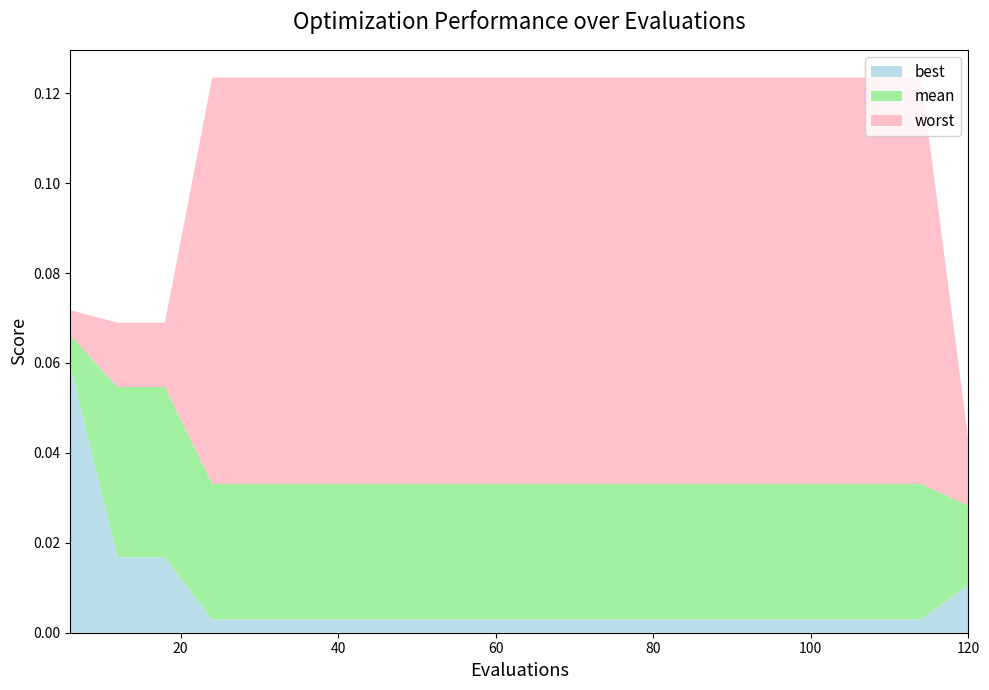

Reading left to right, extract all data points from this chart.

best: 0.1	0.0	0.0	0.0	0.0	0.0	0.0	0.0	0.0	0.0	0.0	0.0	0.0	0.0	0.0	0.0	0.0	0.0	0.0	0.0
mean: 0.1	0.1	0.1	0.0	0.0	0.0	0.0	0.0	0.0	0.0	0.0	0.0	0.0	0.0	0.0	0.0	0.0	0.0	0.0	0.0
worst: 0.1	0.1	0.1	0.1	0.1	0.1	0.1	0.1	0.1	0.1	0.1	0.1	0.1	0.1	0.1	0.1	0.1	0.1	0.1	0.0